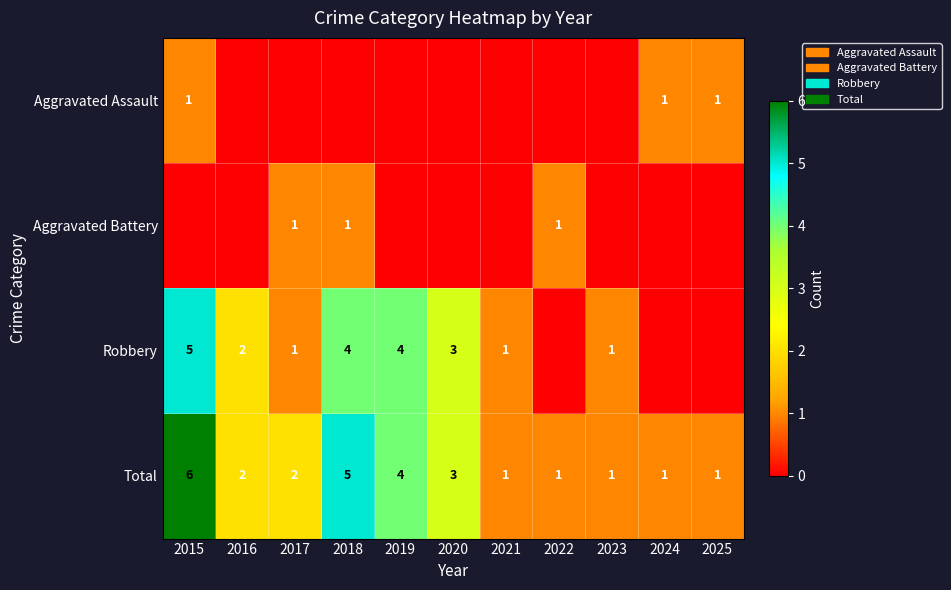

Where does the Total series first go above 2?

2015